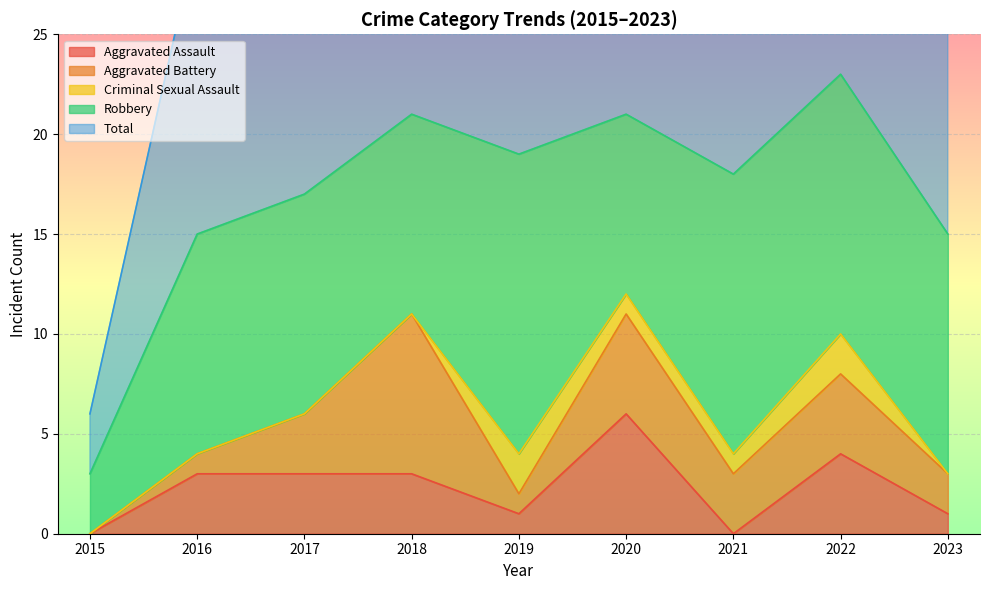

Which category has the lowest value in the Total series?

2015